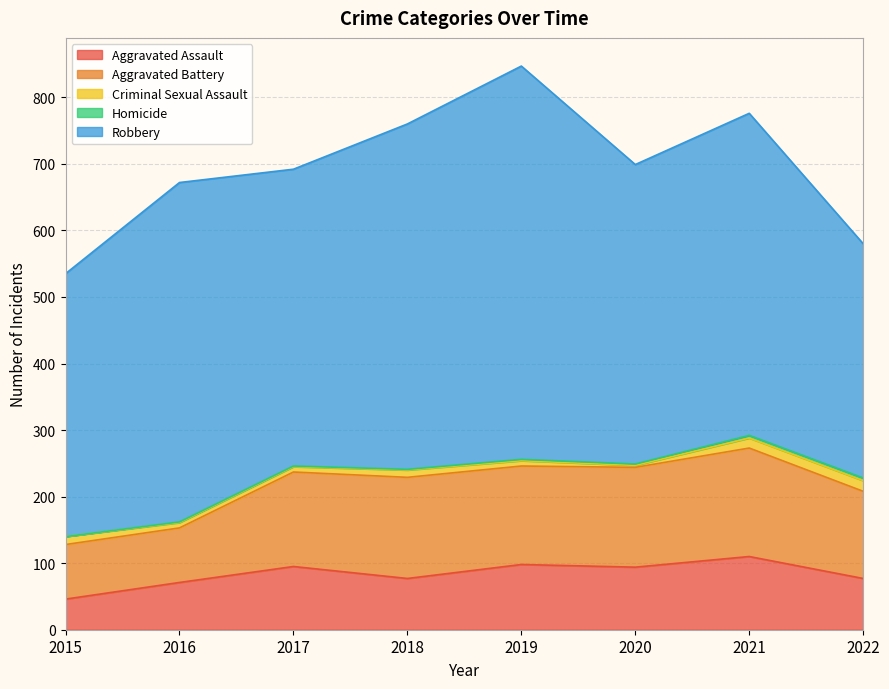

What is the value of the Criminal Sexual Assault point at the 4th from the left?

11